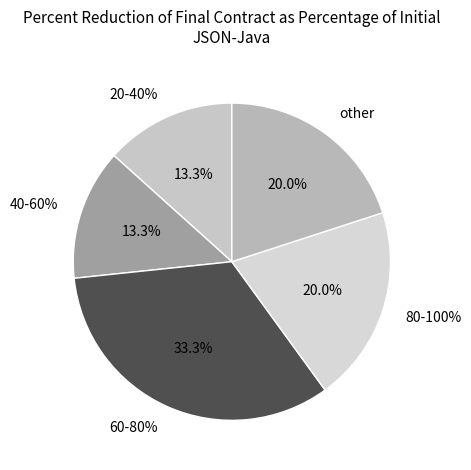

Between 0-20% and other, which is larger?

other